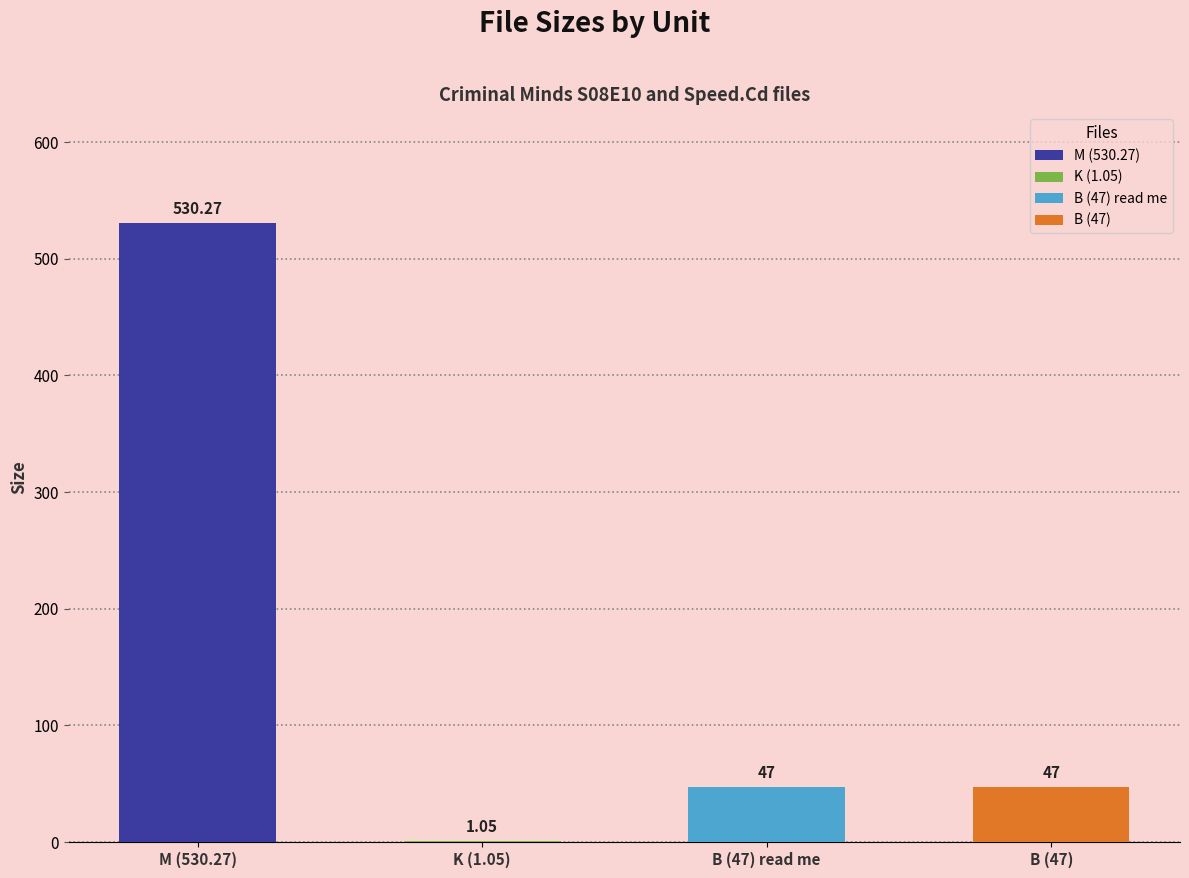

List the labels in order of value, smallest first.

K (1.05), B (47) read me, B (47), M (530.27)